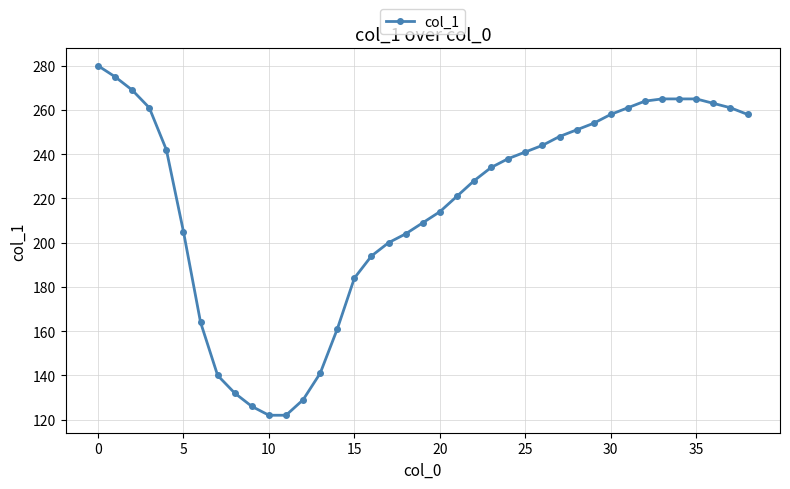

What is the value of the 14th point from the left?

141